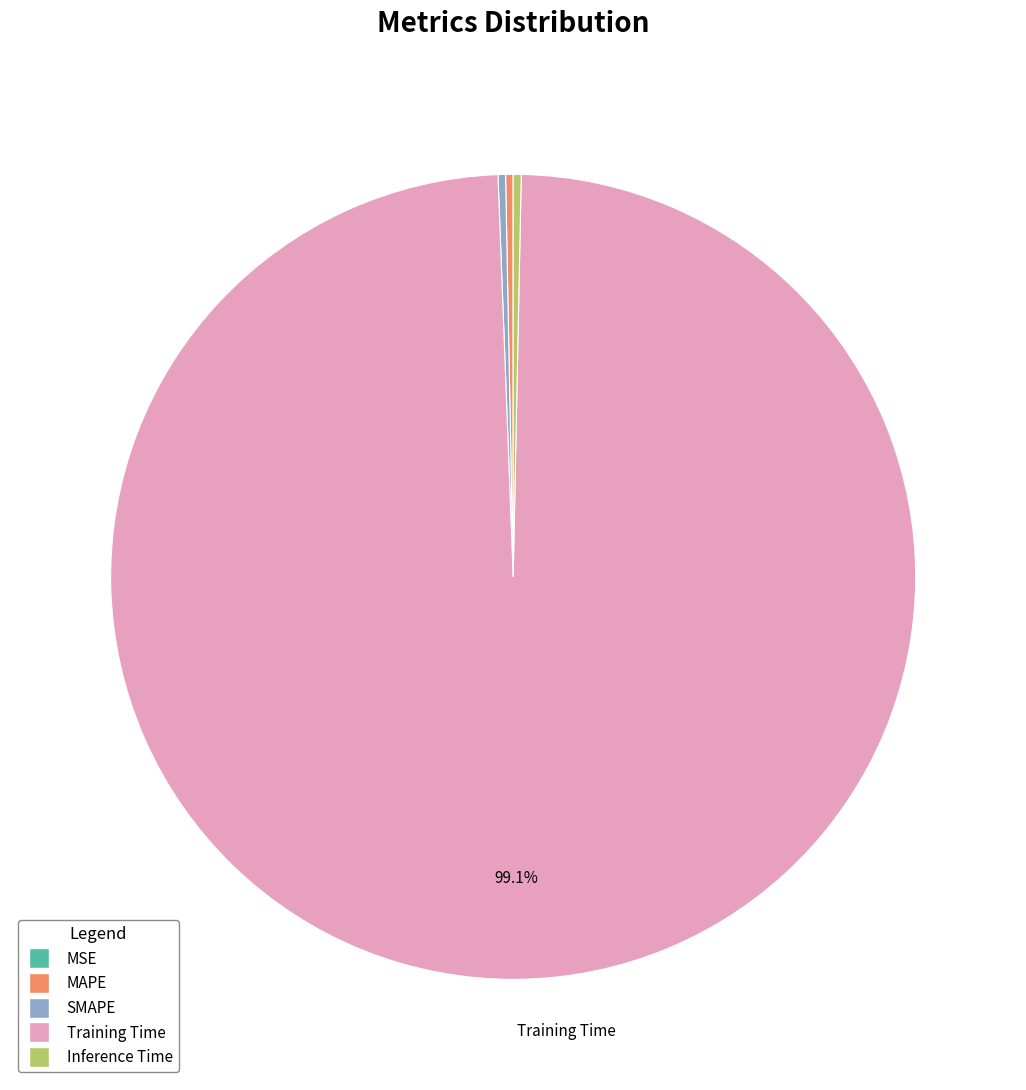

Which slice represents more than half of the pie?

Training Time